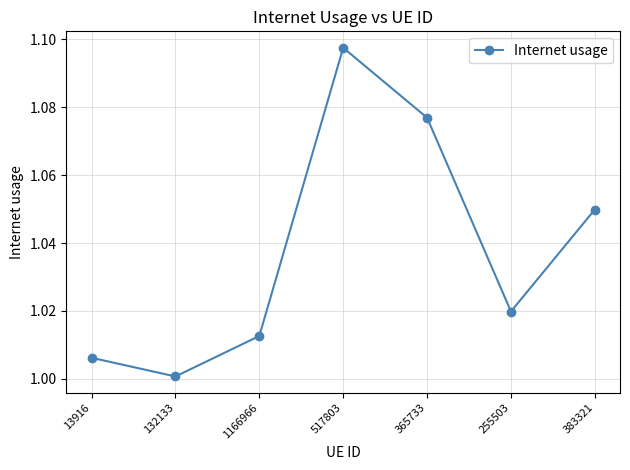

Which label corresponds to the largest value in the chart?

517803